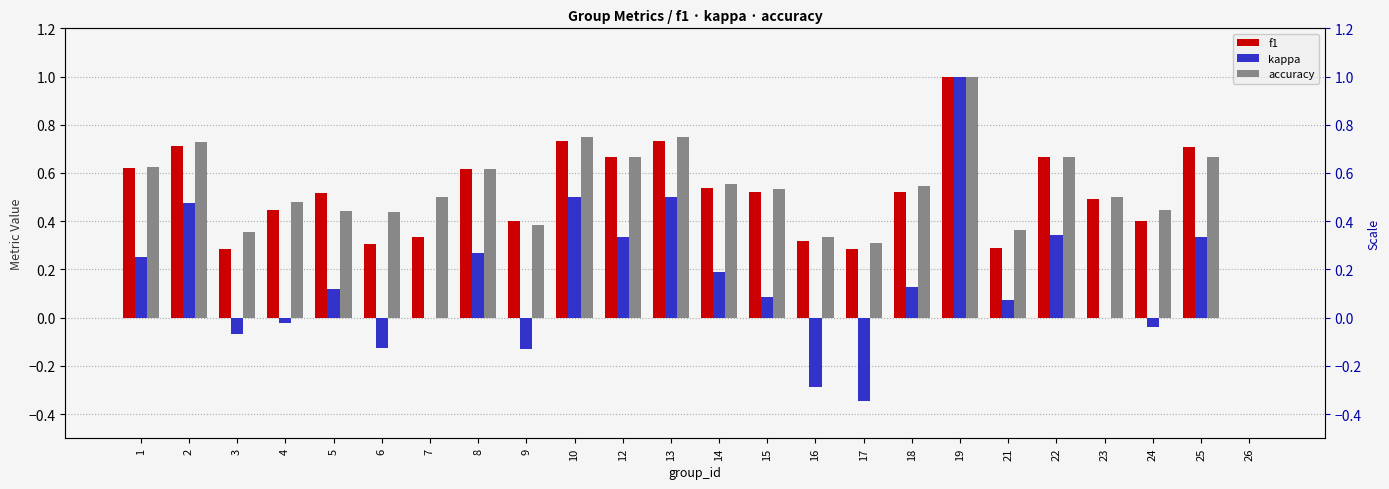

Where does the kappa series first go above 0?

1